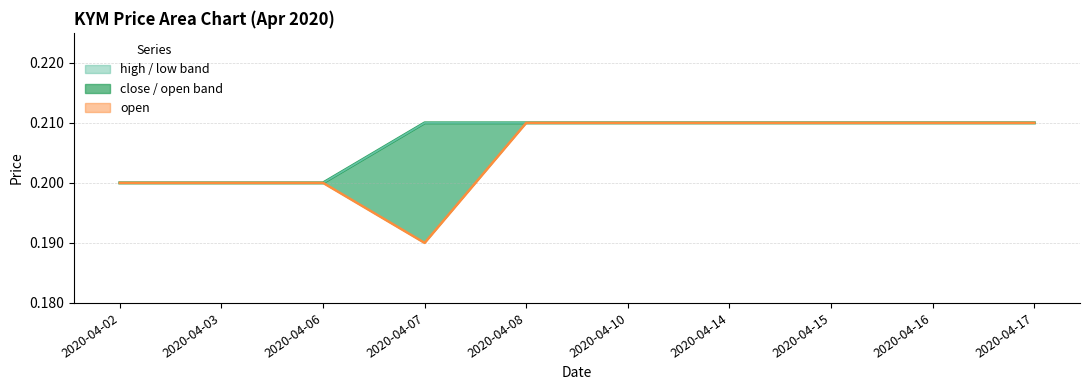

Where is close (line) nearest to the value 0?

2020-04-02